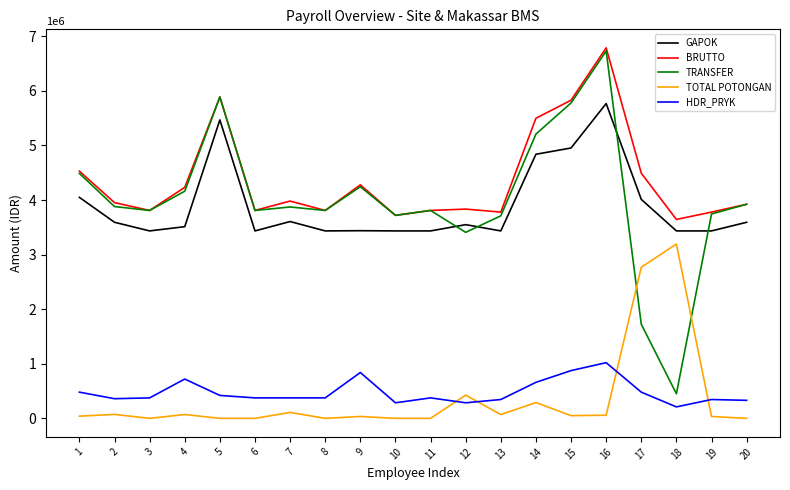

True or false: BRUTTO and TOTAL POTONGAN intersect in this chart.

False